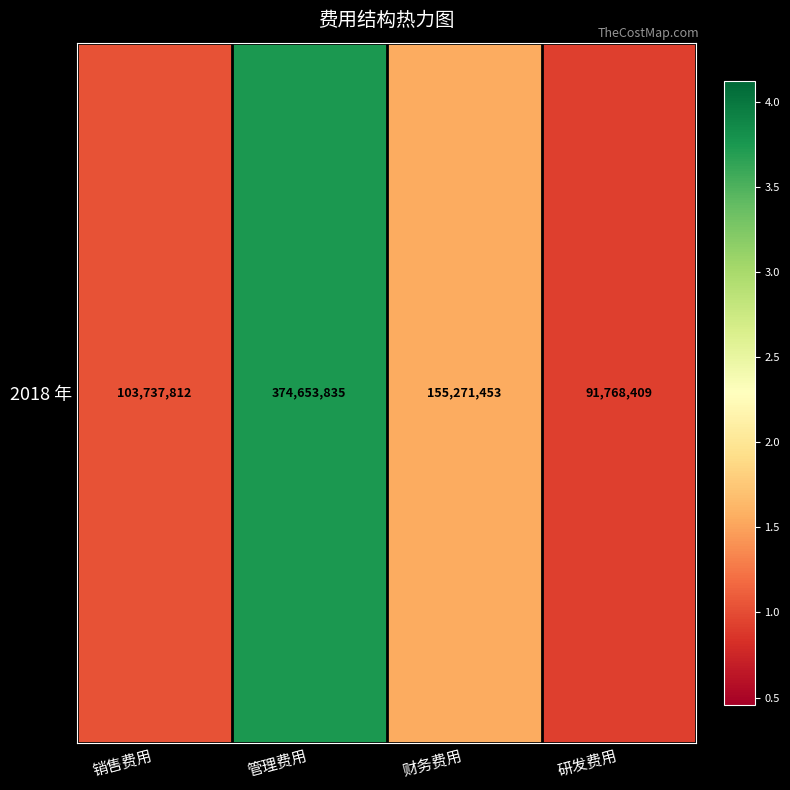

List the labels in order of value, largest first.

管理费用, 财务费用, 销售费用, 研发费用